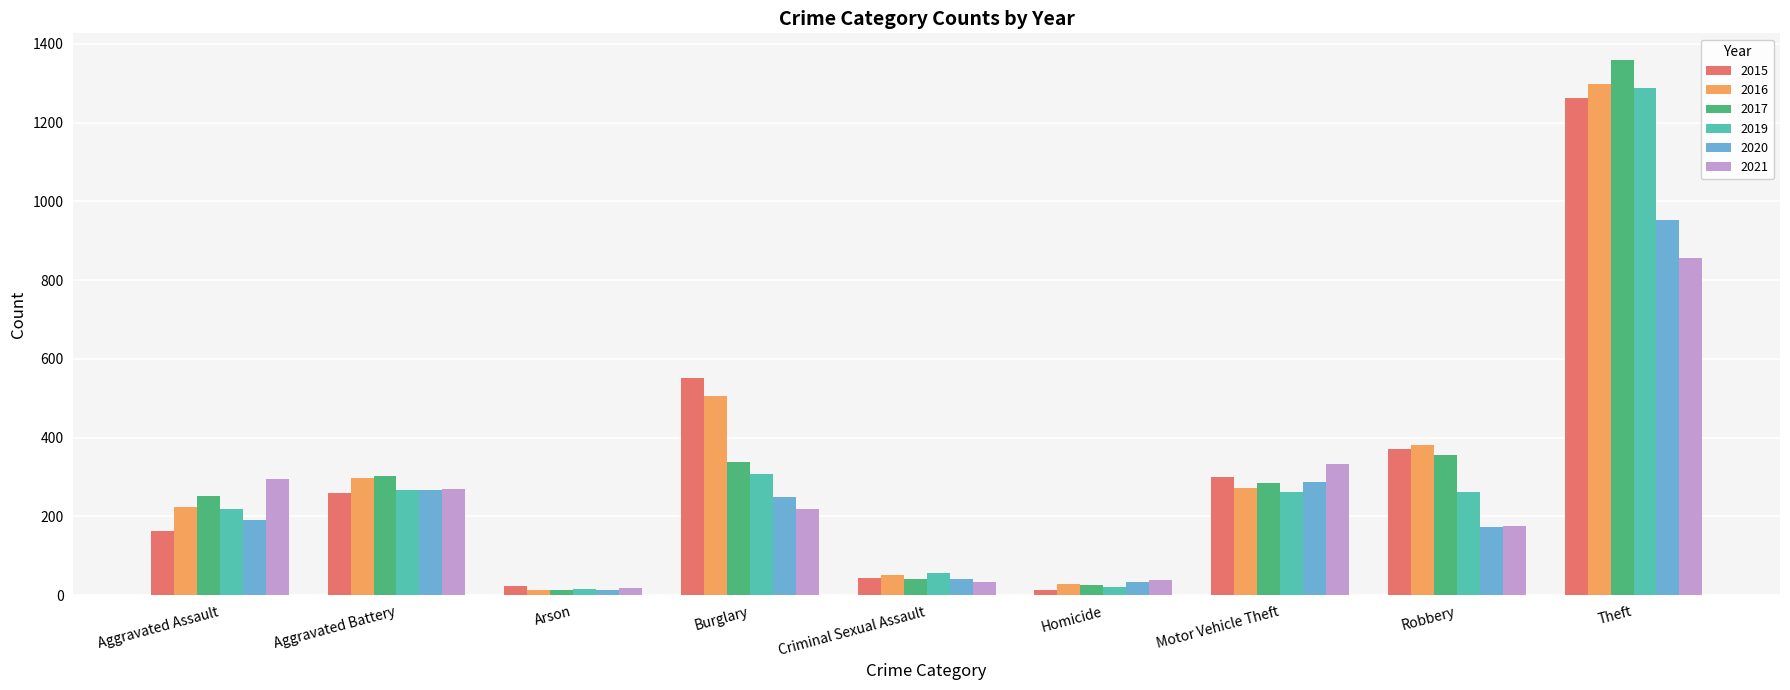

The value of 2021 at Burglary is 220. True or false?

True